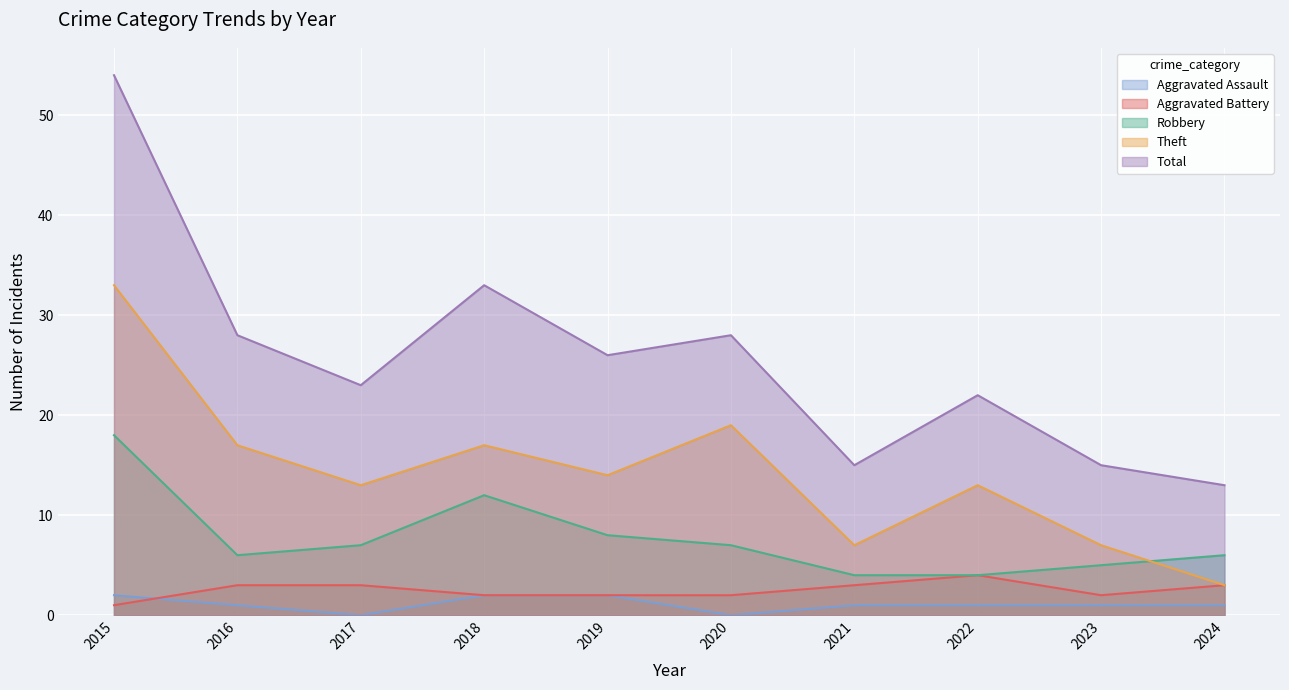

At which category does Aggravated Battery reach its first local peak?

2022